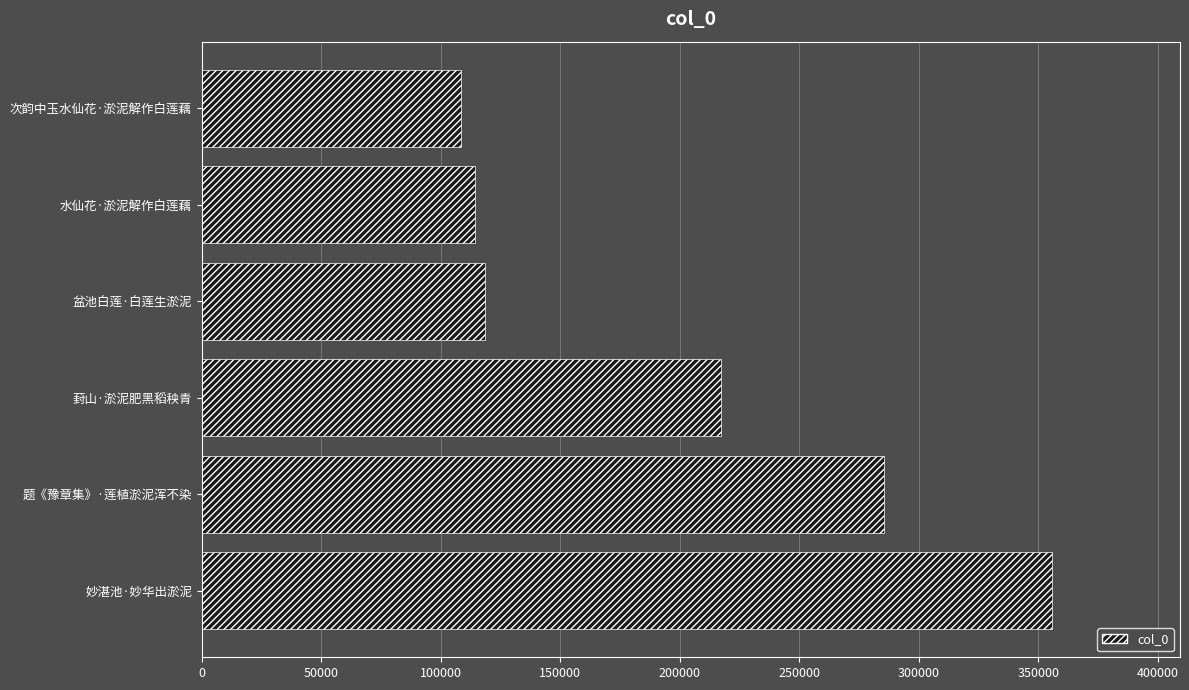

At which category does the chart reach its minimum across all series?

次韵中玉水仙花·淤泥解作白莲藕